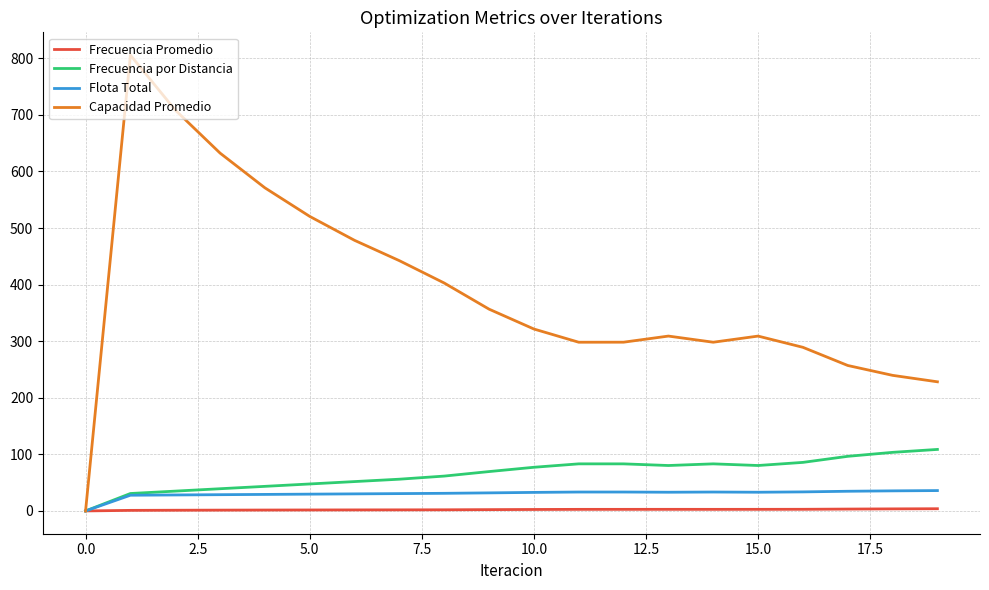

Which series has the largest range (max minus min)?

Capacidad Promedio